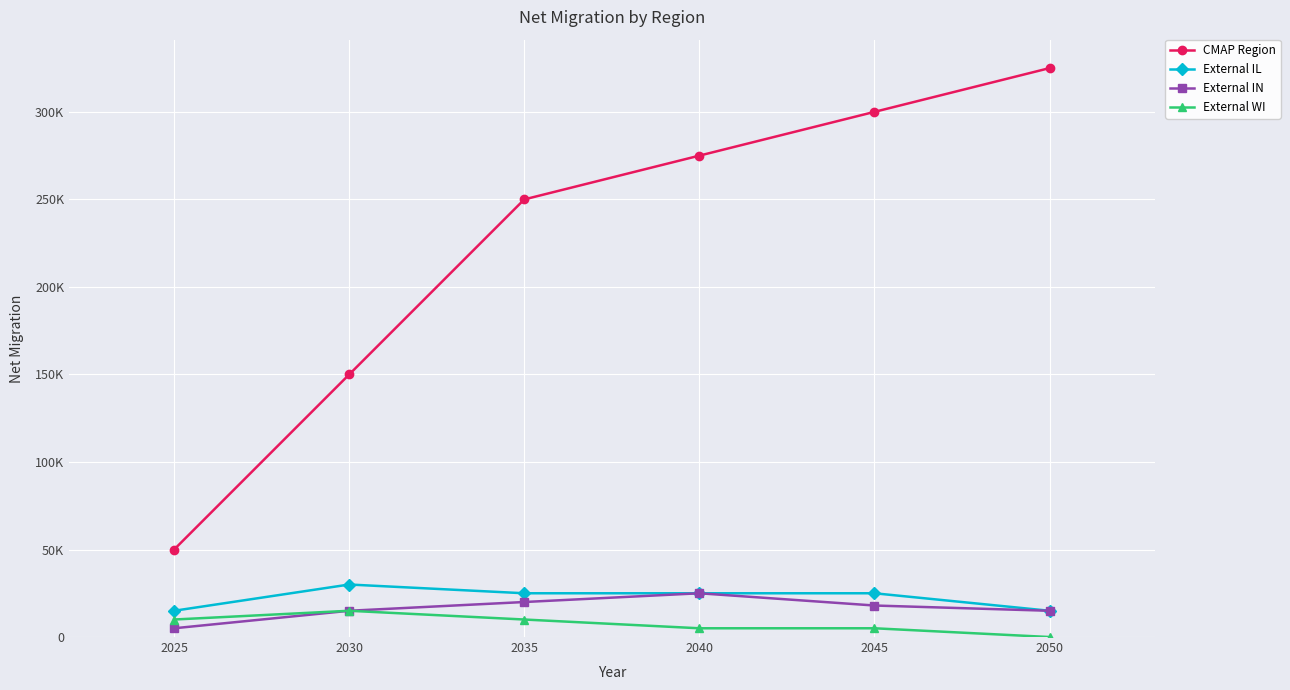

True or false: External IL has a value of 15000 at 2025.

True